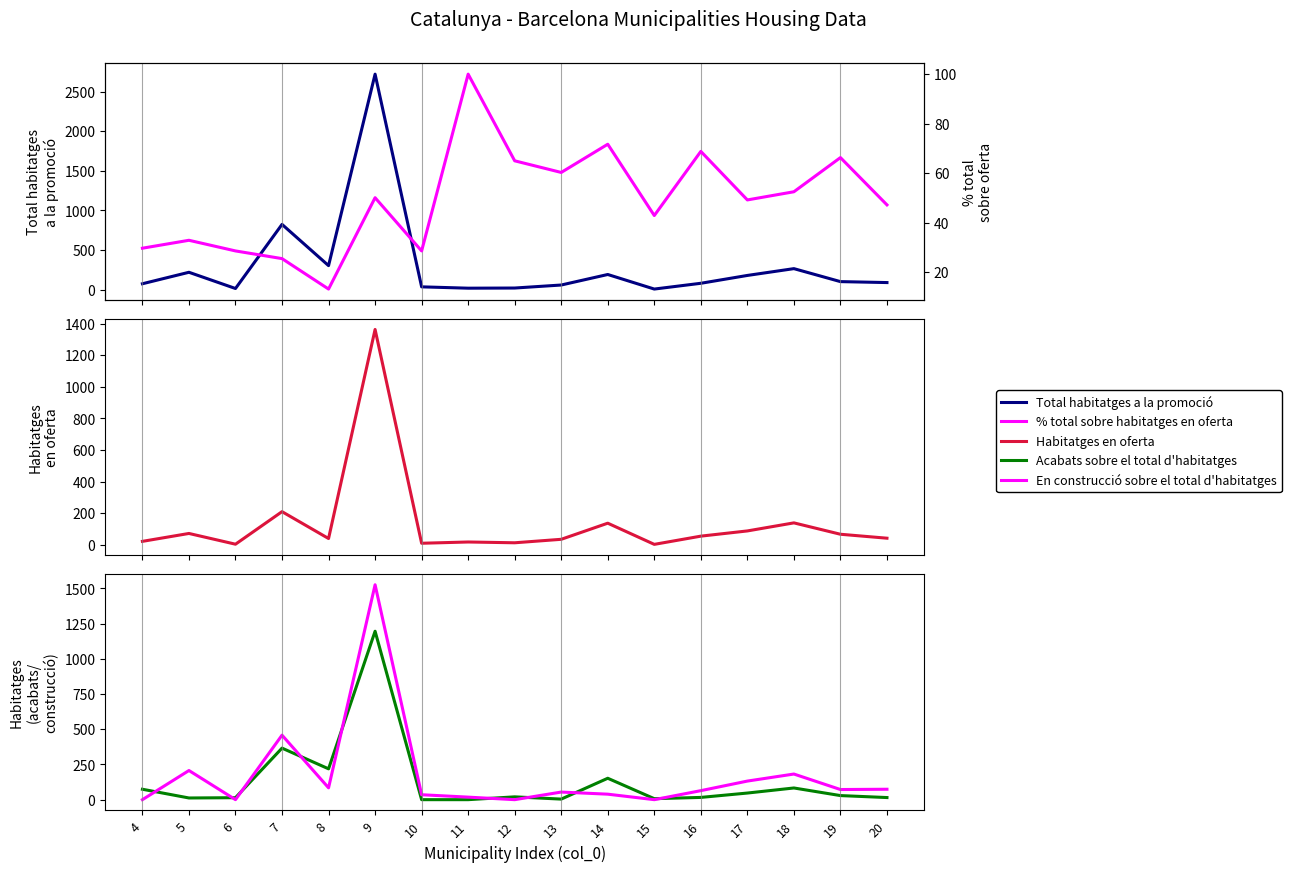

True or false: Total habitatges a la promoció and Habitatges en oferta intersect in this chart.

False